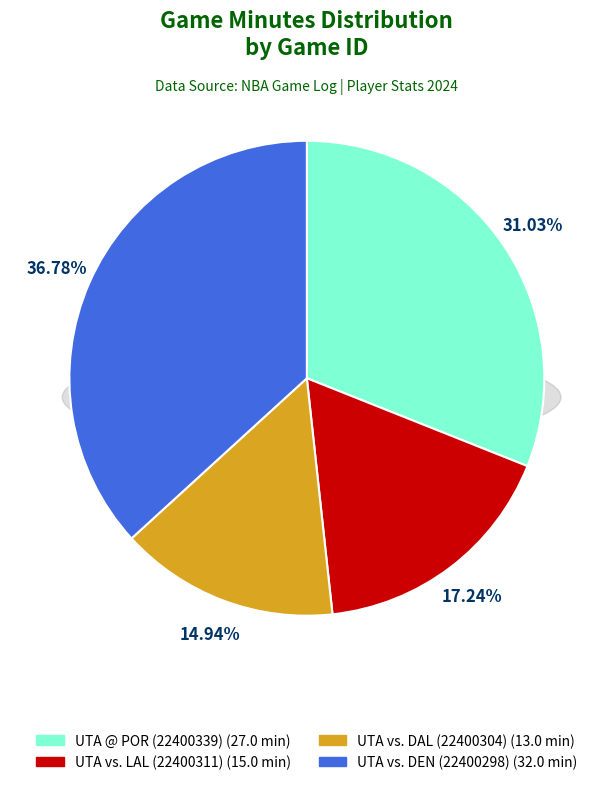

What is the change in value from UTA vs. LAL (22400311) to UTA vs. DEN (22400298)?

+17